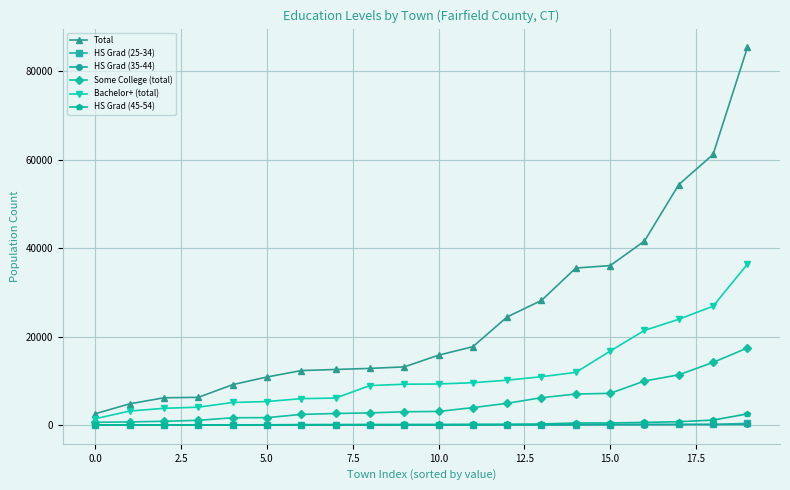

True or false: HS Grad (35-44) and Total cross at least once.

False